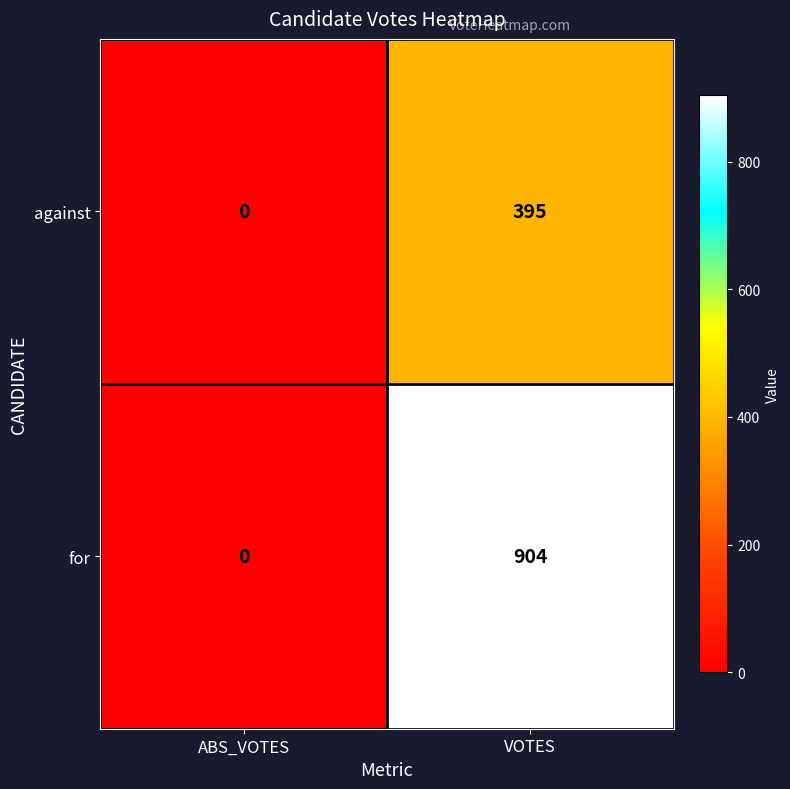

How many categories are shown in the chart?

2